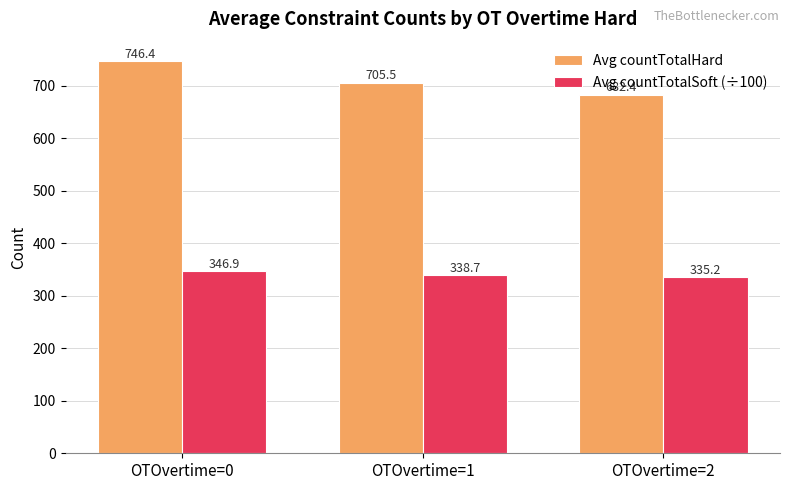

Between OTOvertime=0 and OTOvertime=1, which series saw the biggest shift?

Avg countTotalHard